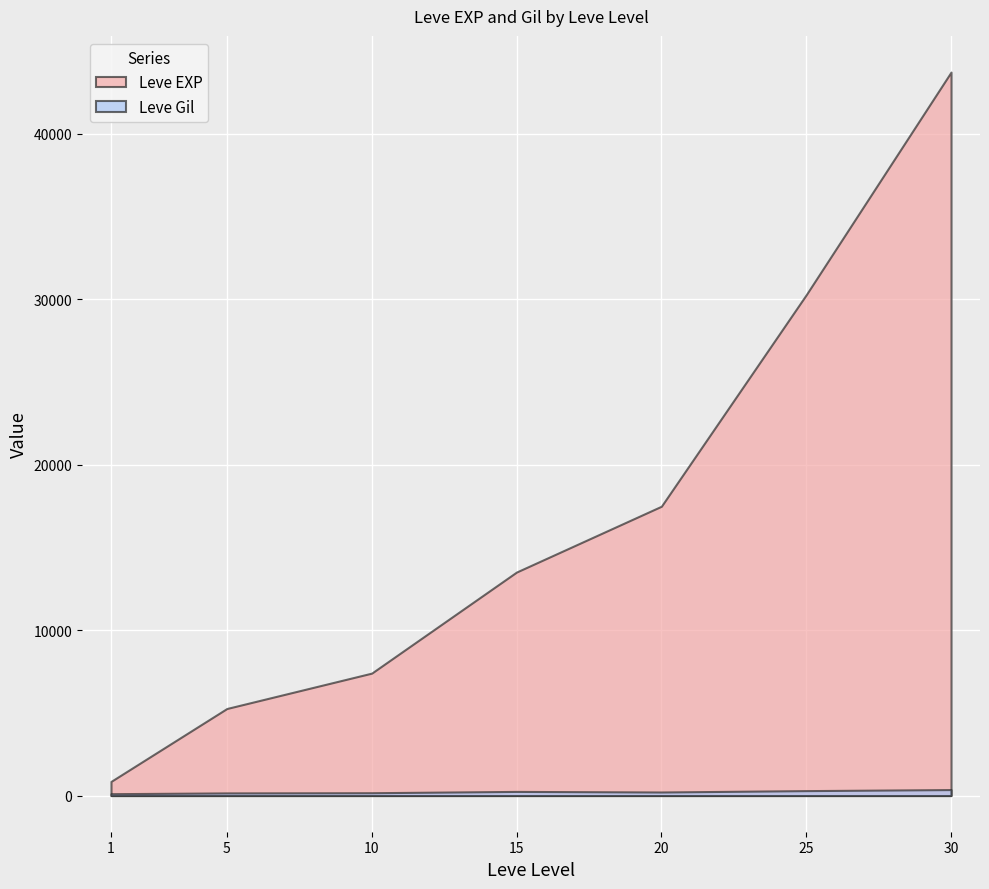

Which series changed the most between 15 and 20?

Leve EXP